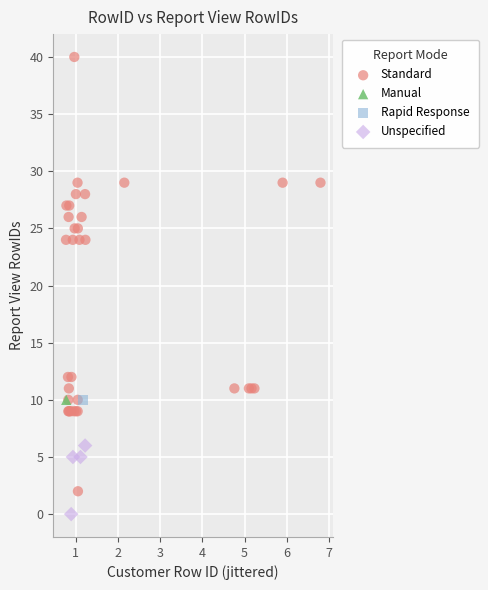

Which series reaches the minimum Y coordinate?

Unspecified